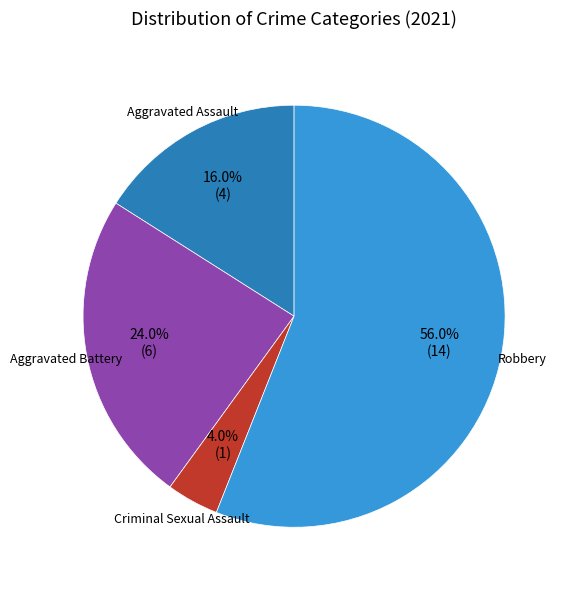

Is there any slice that represents more than half of the pie?

Yes